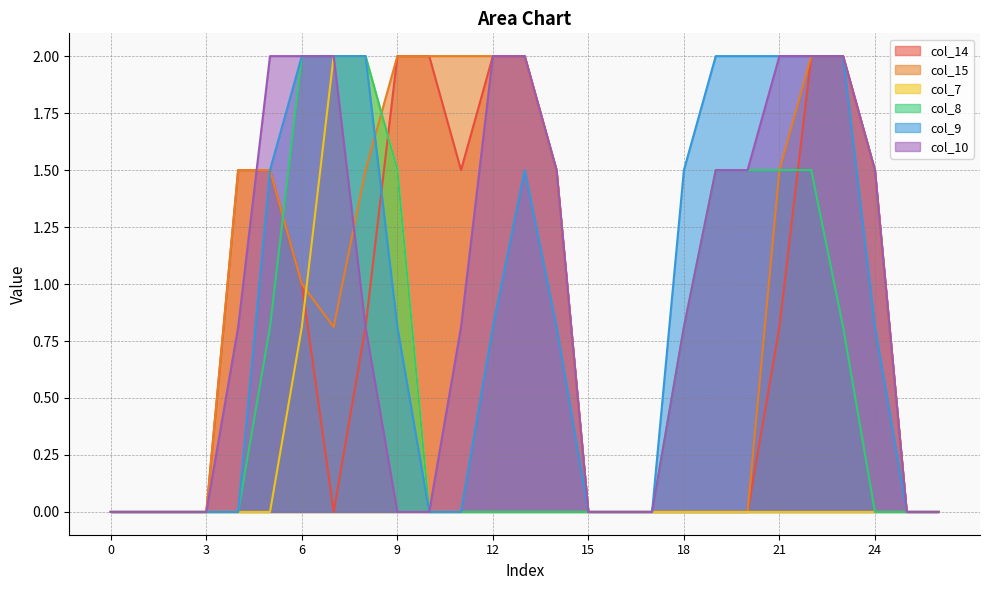

Reading left to right, what are all the values shown in this chart?

col_14: 0=0.0	1=0.0	2=0.0	3=0.0	4=1.5	5=1.5	6=1.0	7=0.0	8=0.8	9=2.0	10=2.0	11=1.5	12=2.0	13=2.0	14=1.5	15=0.0	16=0.0	17=0.0	18=0.0	19=0.0	20=0.0	21=0.8	22=2.0	23=2.0	24=1.5	25=0.0	26=0.0
col_15: 0=0.0	1=0.0	2=0.0	3=0.0	4=1.5	5=1.5	6=1.0	7=0.8	8=1.5	9=2.0	10=2.0	11=2.0	12=2.0	13=2.0	14=1.5	15=0.0	16=0.0	17=0.0	18=0.0	19=0.0	20=0.0	21=1.5	22=2.0	23=2.0	24=1.5	25=0.0	26=0.0
col_7: 0=0.0	1=0.0	2=0.0	3=0.0	4=0.0	5=0.0	6=0.8	7=2.0	8=2.0	9=1.5	10=0.0	11=0.0	12=0.0	13=0.0	14=0.0	15=0.0	16=0.0	17=0.0	18=0.0	19=0.0	20=0.0	21=0.0	22=0.0	23=0.0	24=0.0	25=0.0	26=0.0
col_8: 0=0.0	1=0.0	2=0.0	3=0.0	4=0.0	5=0.8	6=2.0	7=2.0	8=2.0	9=1.5	10=0.0	11=0.0	12=0.0	13=0.0	14=0.0	15=0.0	16=0.0	17=0.0	18=0.8	19=1.5	20=1.5	21=1.5	22=1.5	23=0.8	24=0.0	25=0.0	26=0.0
col_9: 0=0.0	1=0.0	2=0.0	3=0.0	4=0.0	5=1.5	6=2.0	7=2.0	8=2.0	9=0.8	10=0.0	11=0.0	12=0.8	13=1.5	14=0.8	15=0.0	16=0.0	17=0.0	18=1.5	19=2.0	20=2.0	21=2.0	22=2.0	23=2.0	24=0.8	25=0.0	26=0.0
col_10: 0=0.0	1=0.0	2=0.0	3=0.0	4=0.8	5=2.0	6=2.0	7=2.0	8=0.8	9=0.0	10=0.0	11=0.8	12=2.0	13=2.0	14=1.5	15=0.0	16=0.0	17=0.0	18=0.8	19=1.5	20=1.5	21=2.0	22=2.0	23=2.0	24=1.5	25=0.0	26=0.0